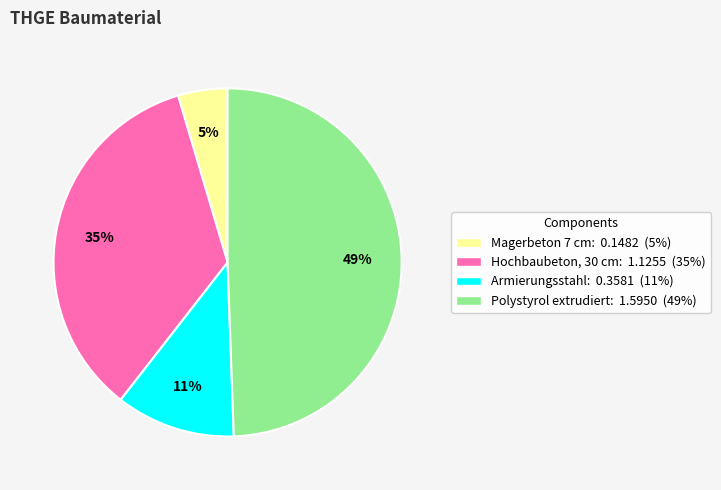

To the nearest percent, what is the average slice percentage?

25%